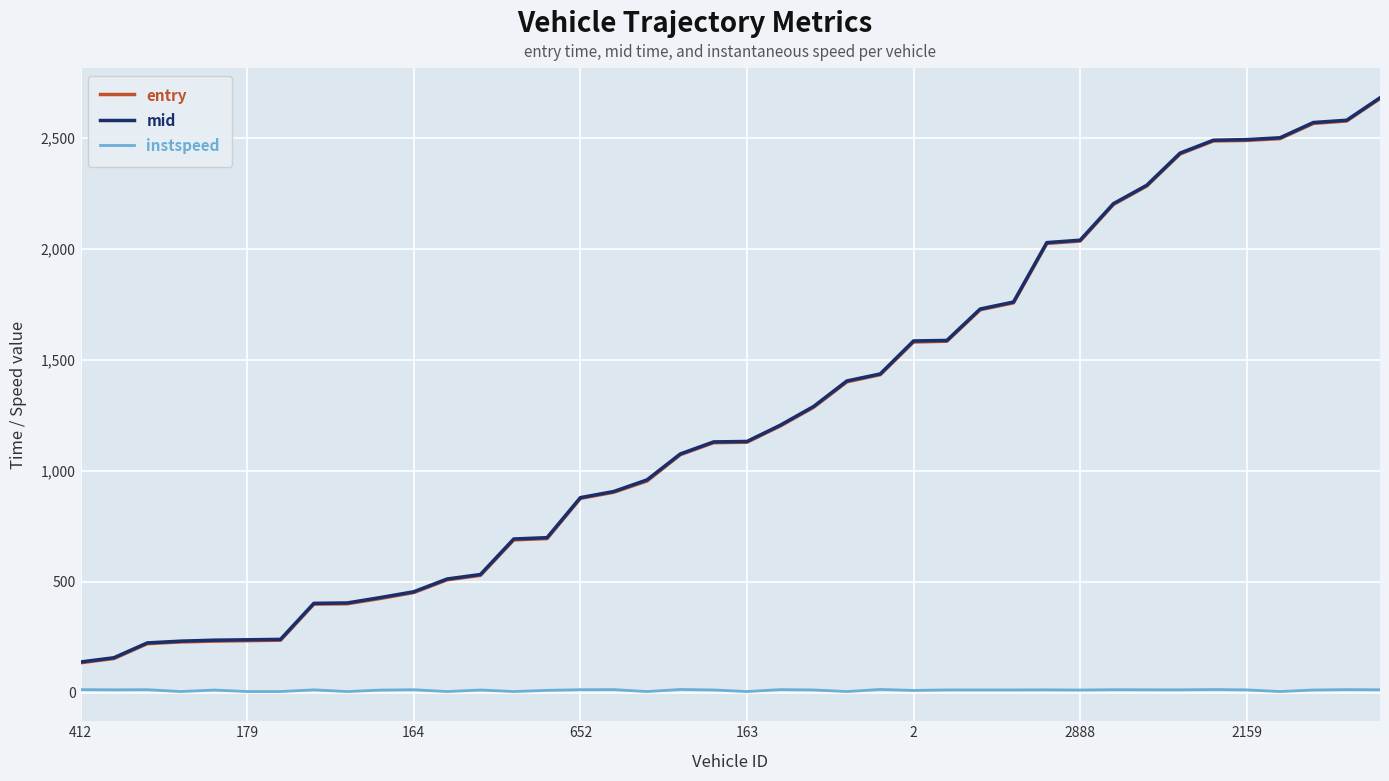

What is the greatest value displayed?

2679.4